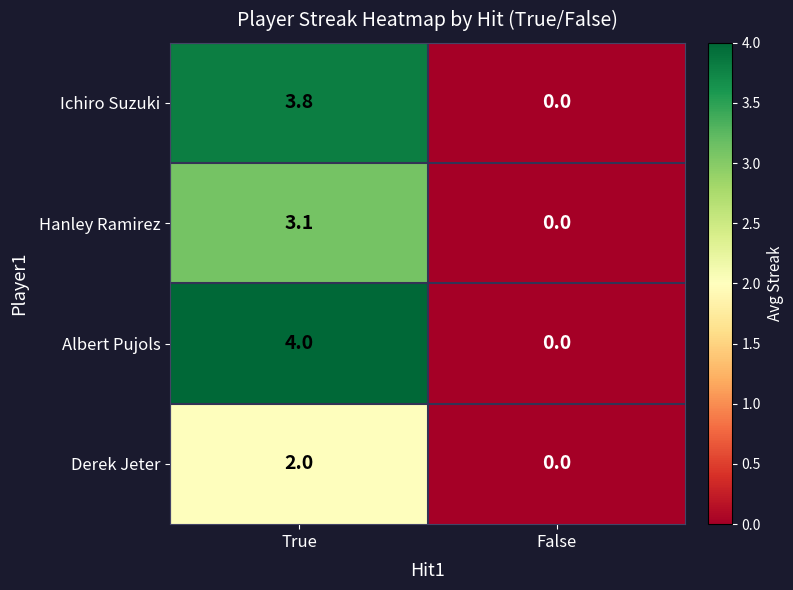

At which category does the chart reach its peak across all series?

True